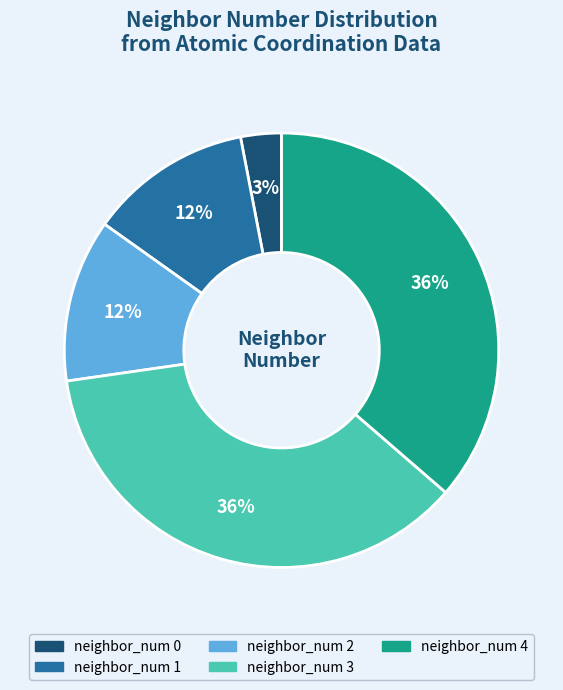

Count the number of slices in the pie.

5